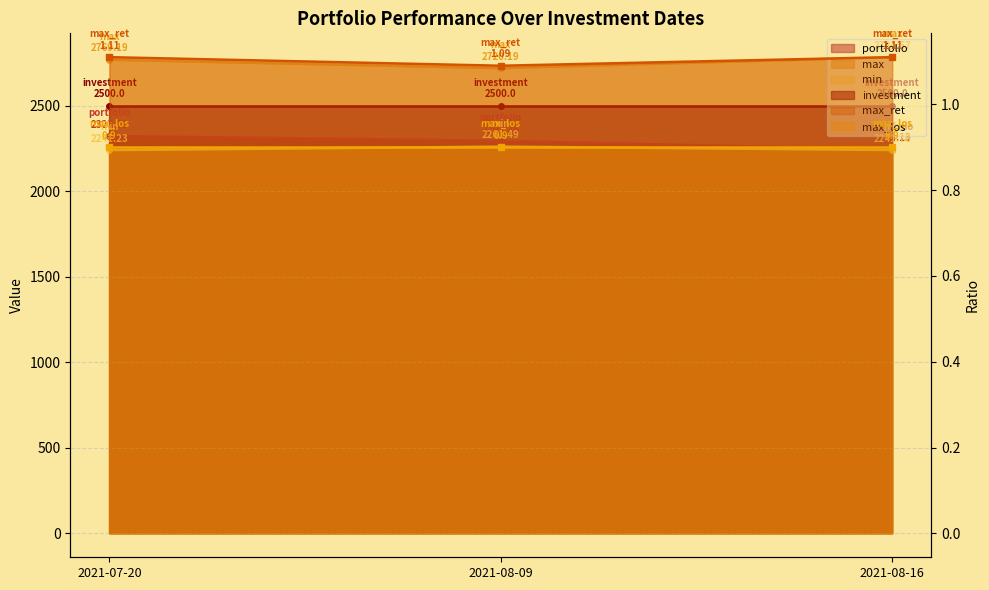

Reading left to right, list all the values displayed in this chart.

portfolio: 2323.7	2295.3	2244.1
max: 2769.2	2720.2	2784.6
min: 2241.2	2261.5	2241.8
max_ret: 1.1	1.1	1.1